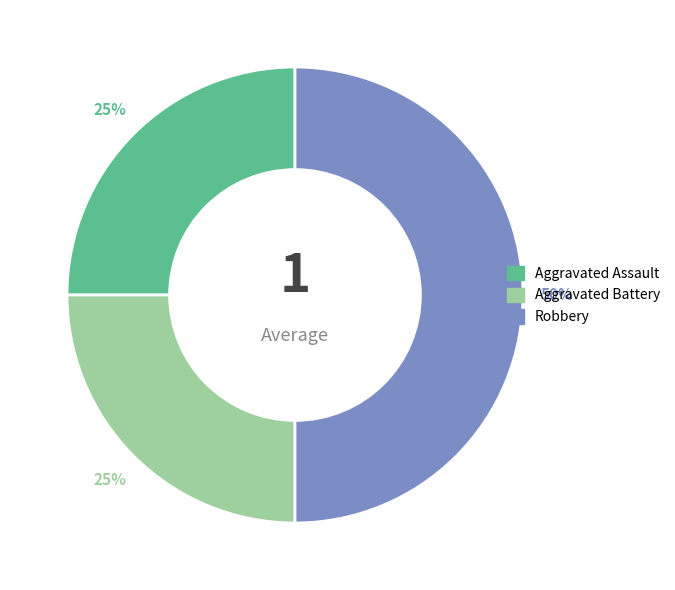

Count the number of slices in the pie.

3